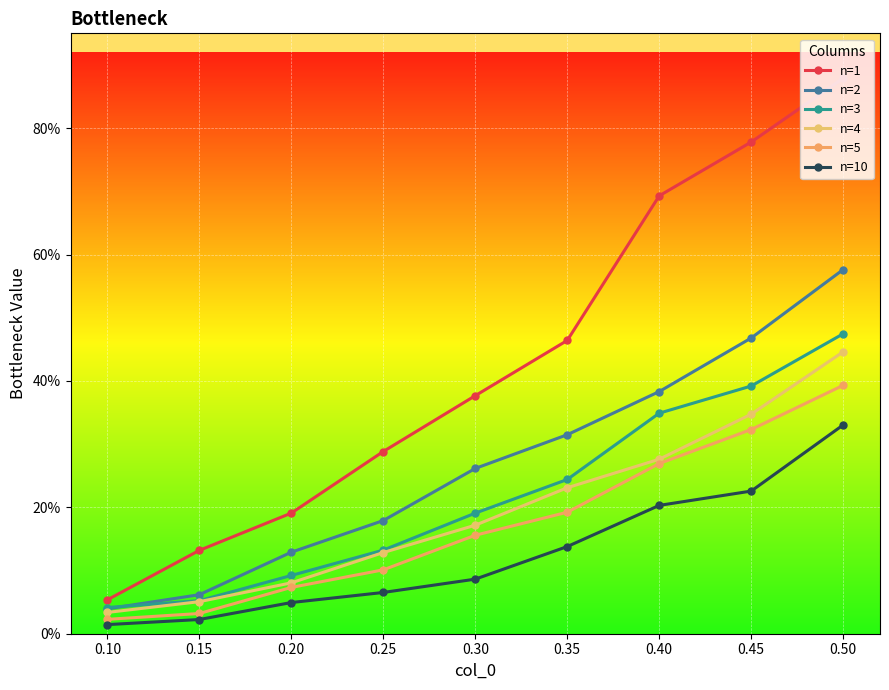

What is the value of the n=5 point at the 5th from the left?

0.2